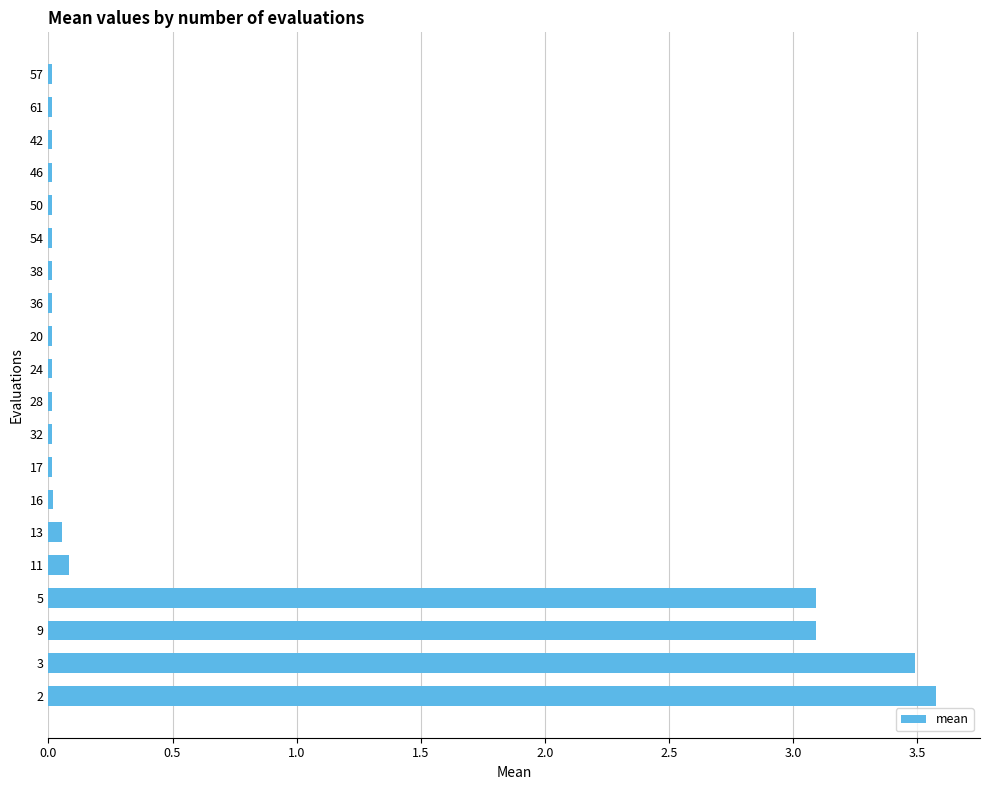

What is the maximum value shown in the chart?

3.6